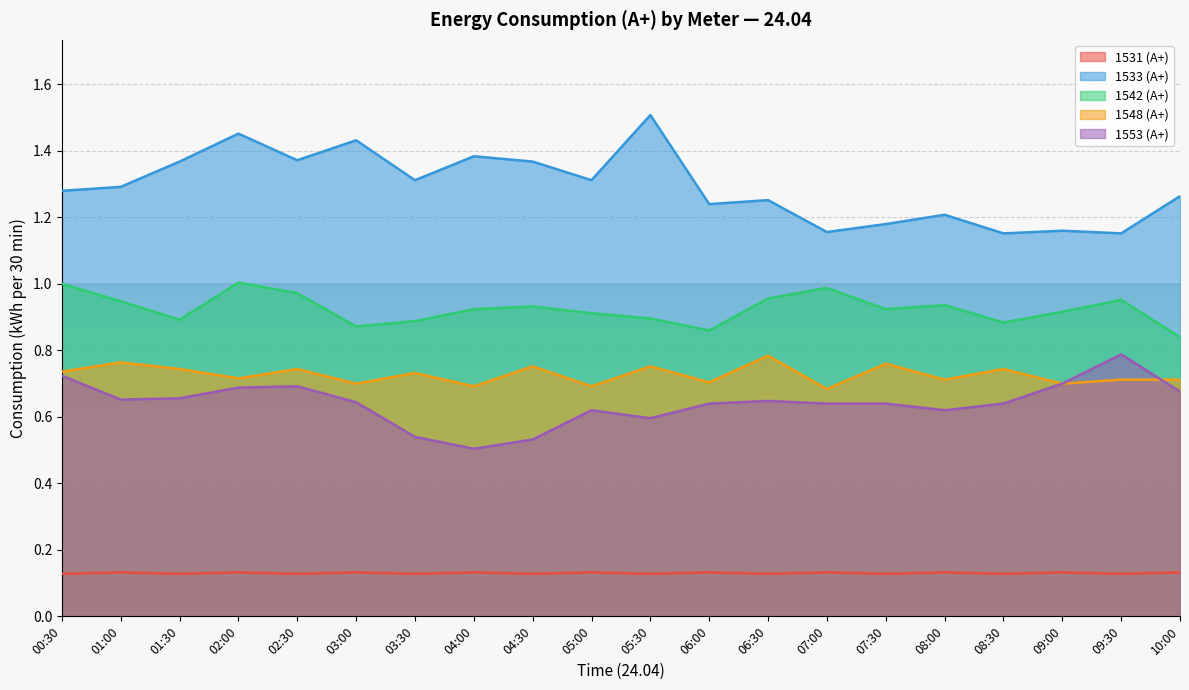

Reading left to right, list all the values displayed in this chart.

1531 (А+): 0.1	0.1	0.1	0.1	0.1	0.1	0.1	0.1	0.1	0.1	0.1	0.1	0.1	0.1	0.1	0.1	0.1	0.1	0.1	0.1
1533 (А+): 1.3	1.3	1.4	1.5	1.4	1.4	1.3	1.4	1.4	1.3	1.5	1.2	1.3	1.2	1.2	1.2	1.2	1.2	1.2	1.3
1542 (А+): 1.0	0.9	0.9	1.0	1.0	0.9	0.9	0.9	0.9	0.9	0.9	0.9	1.0	1.0	0.9	0.9	0.9	0.9	1.0	0.8
1548 (А+): 0.7	0.8	0.7	0.7	0.7	0.7	0.7	0.7	0.8	0.7	0.8	0.7	0.8	0.7	0.8	0.7	0.7	0.7	0.7	0.7
1553 (А+): 0.7	0.7	0.7	0.7	0.7	0.6	0.5	0.5	0.5	0.6	0.6	0.6	0.6	0.6	0.6	0.6	0.6	0.7	0.8	0.7